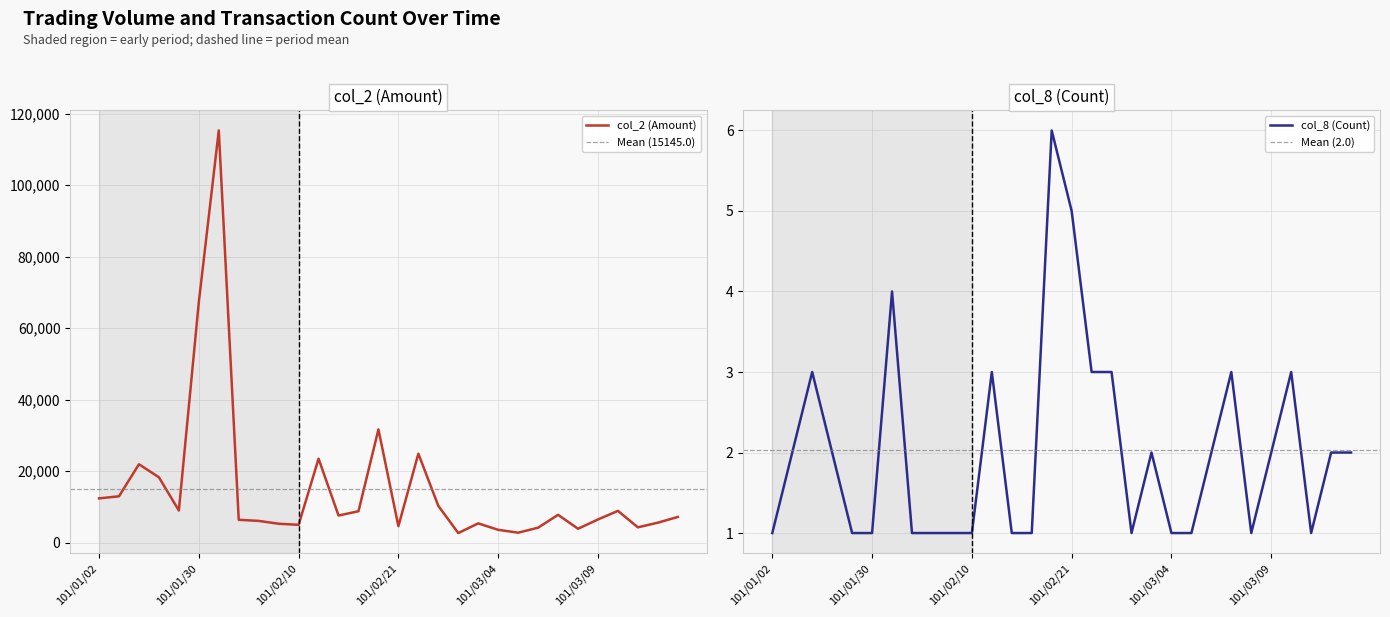

Reading right to left, transcribe all the data shown in this chart.

col_2 (Amount): 7200	5600	4300	8900	6500	3900	7800	4200	2800	3600	5400	2700	10300	24900	4620	31680	8800	7600	23500	5000	5300	6100	6400	115310	67320	9000	18300	21940	12980	12400
col_8 (Count): 2	2	1	3	2	1	3	2	1	1	2	1	3	3	5	6	1	1	3	1	1	1	1	4	1	1	2	3	2	1